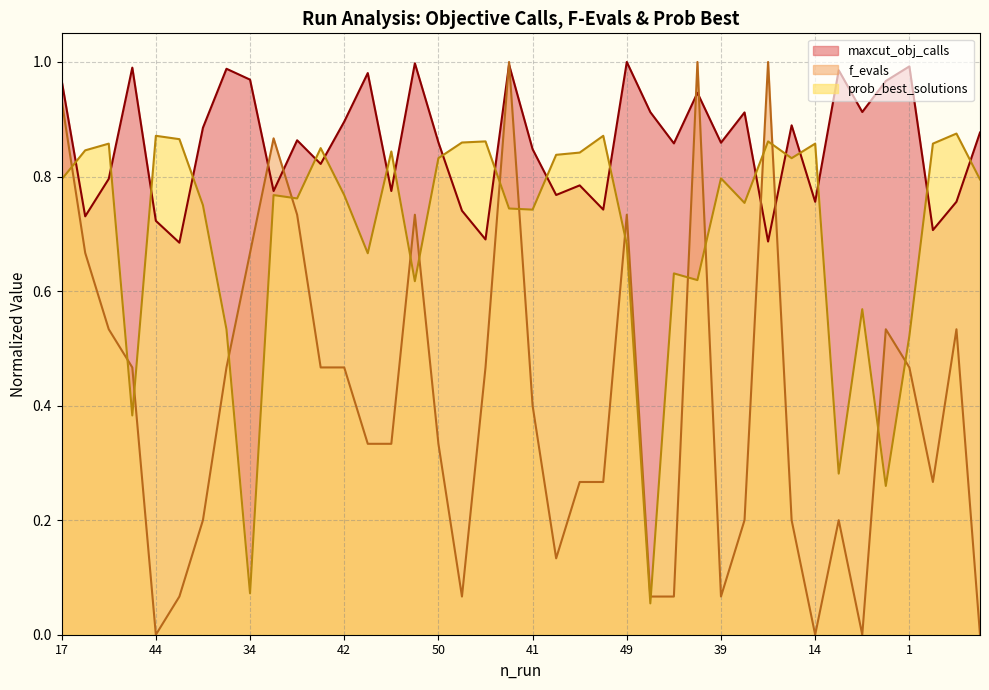

Where is the first local minimum for maxcut_obj_calls?

13